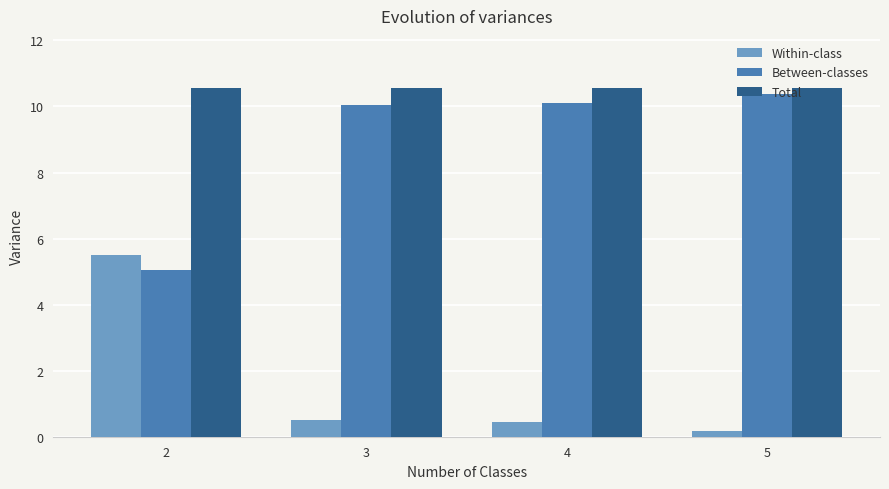

What is the sum of all Within-class values?

6.6